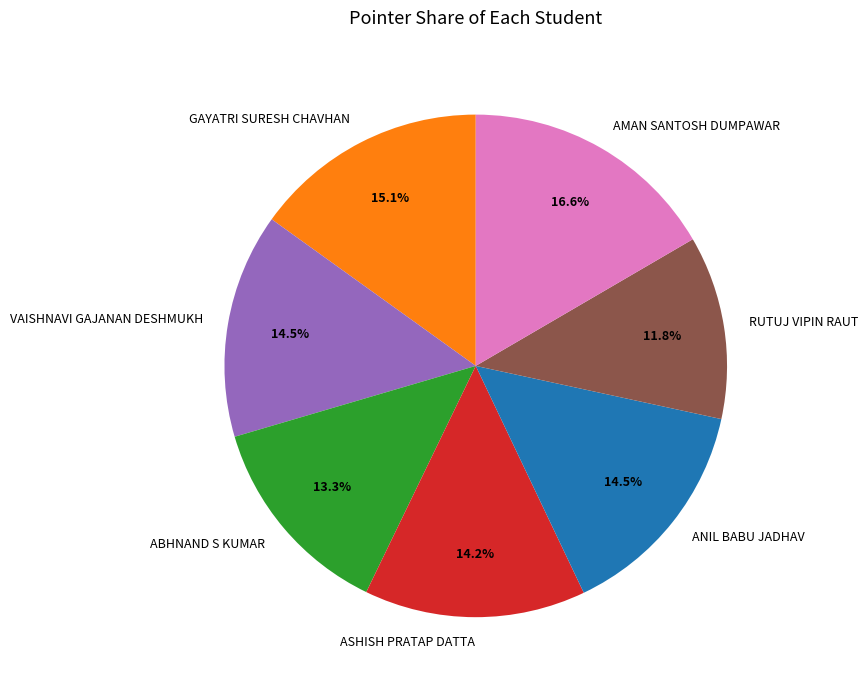

To the nearest percent, what percentage of the pie is ABHNAND S KUMAR?

13%